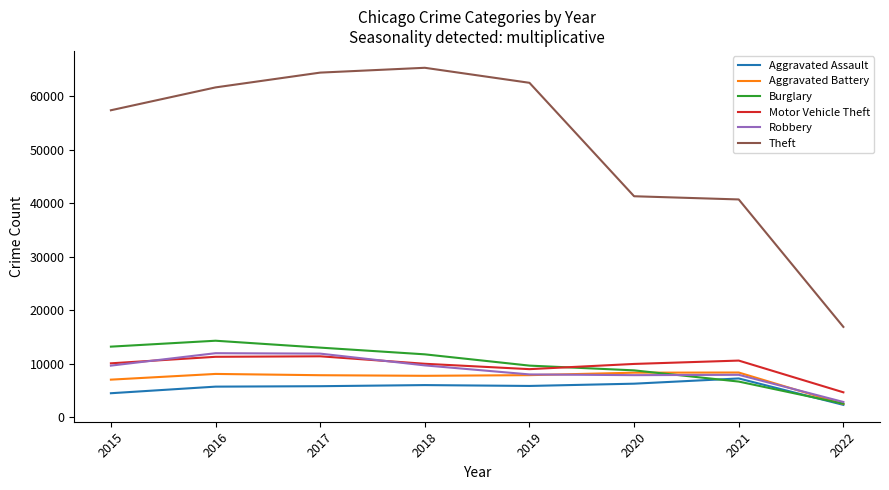

What is the greatest value displayed?

65281